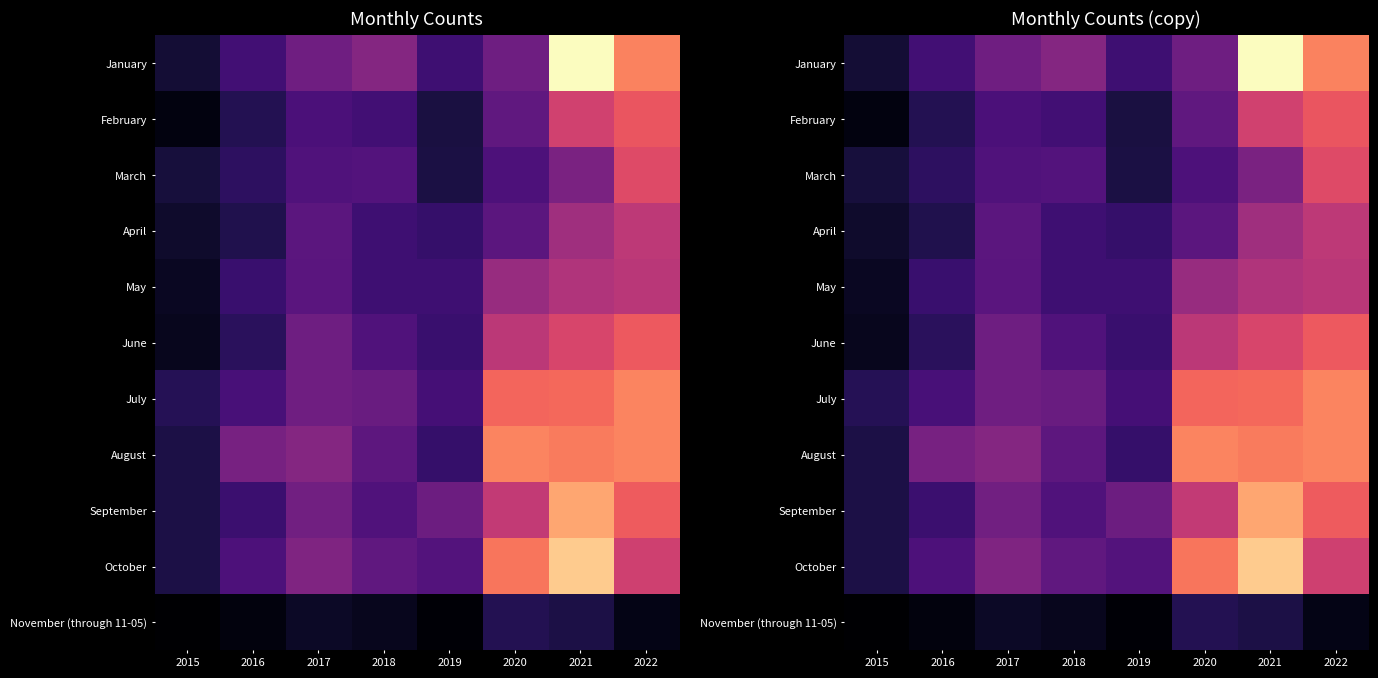

What is the greatest value displayed?

217